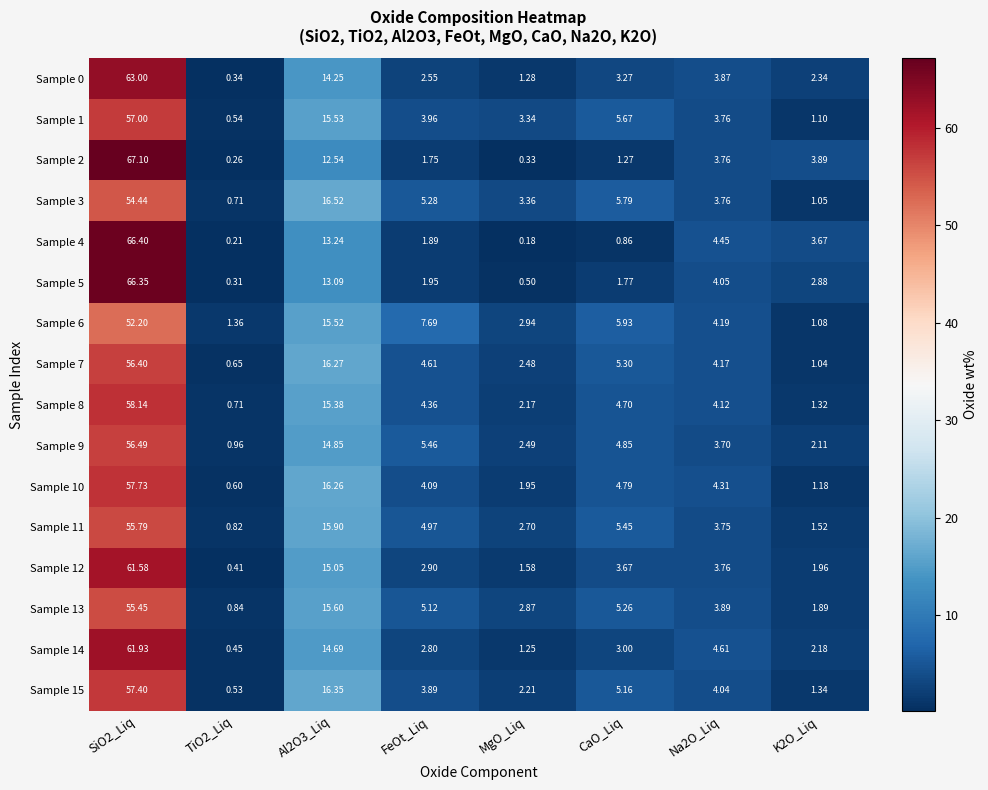

Is the value of Sample 5 at Al2O3_Liq greater than the value of Sample 7 at TiO2_Liq?

Yes